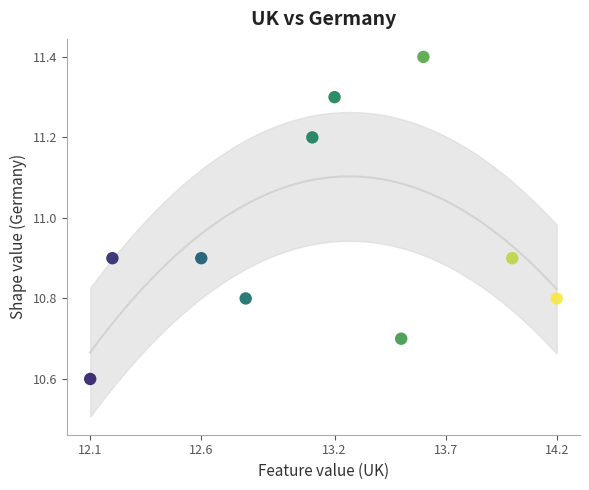

What is the range of X values (max minus min)?

2.1